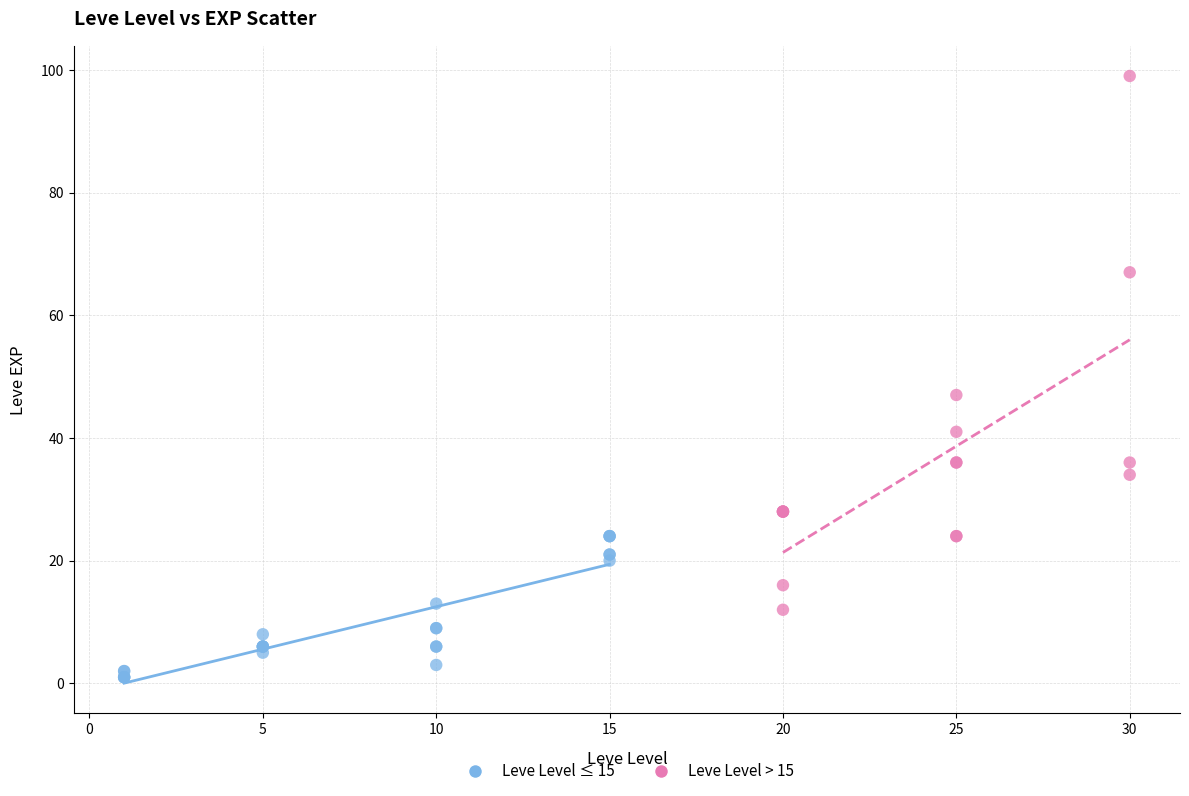

Which series has the widest spread of Y values?

Leve Level > 15